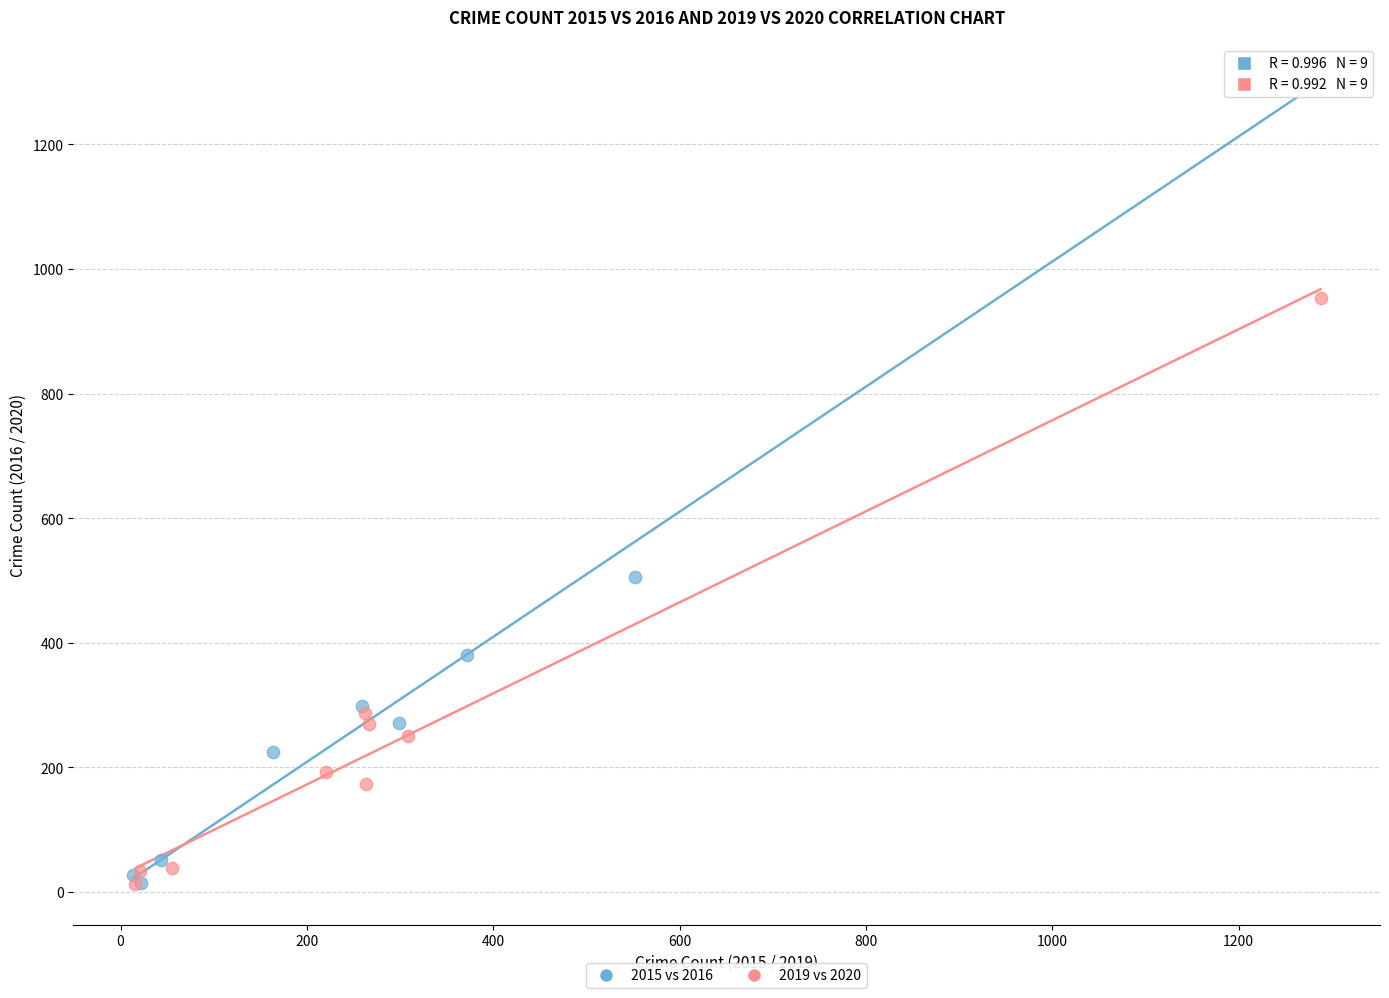

Which series has the widest spread of Y values?

2015 vs 2016